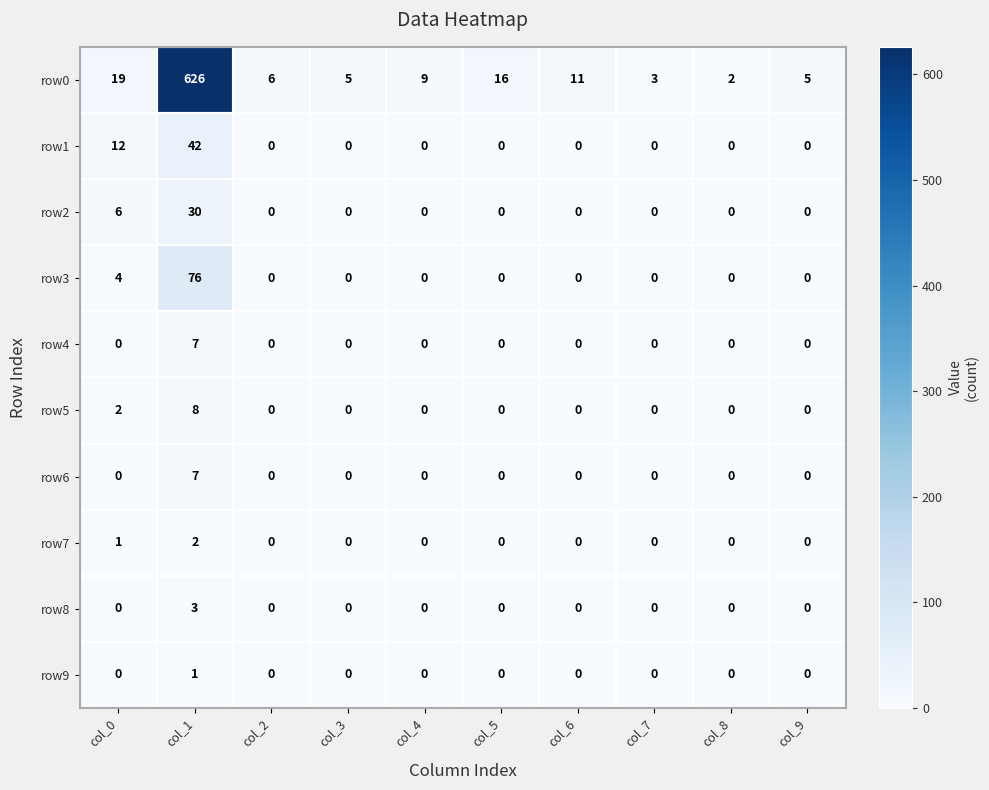

How many categories are shown in the chart?

10